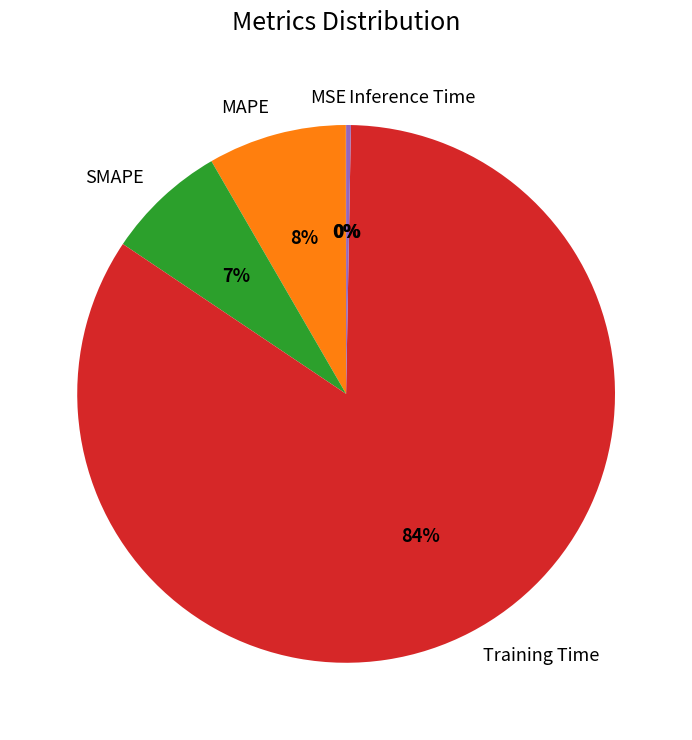

To the nearest percent, what percentage of the pie is SMAPE?

7%